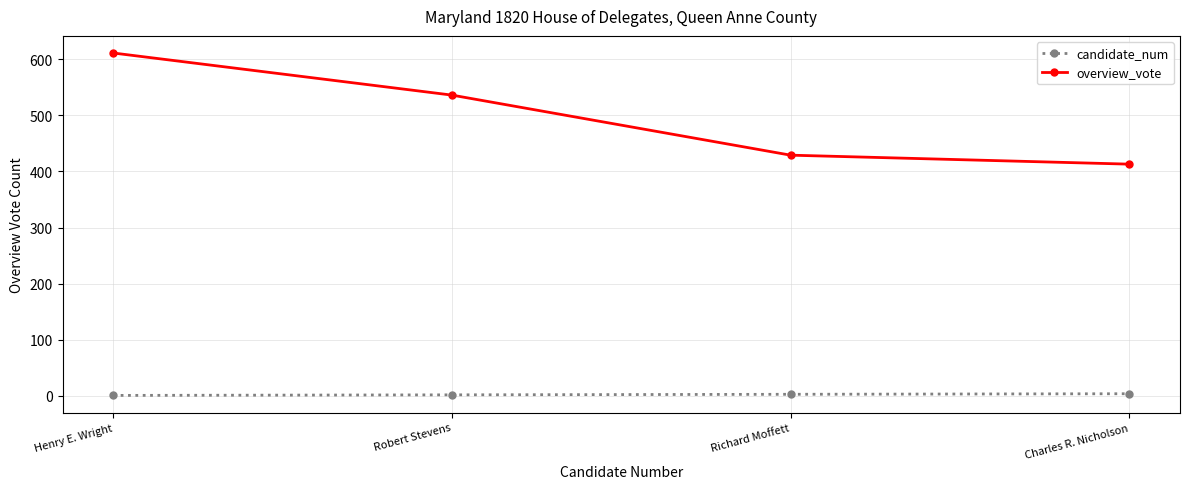

True or false: overview_vote and candidate_num intersect in this chart.

False